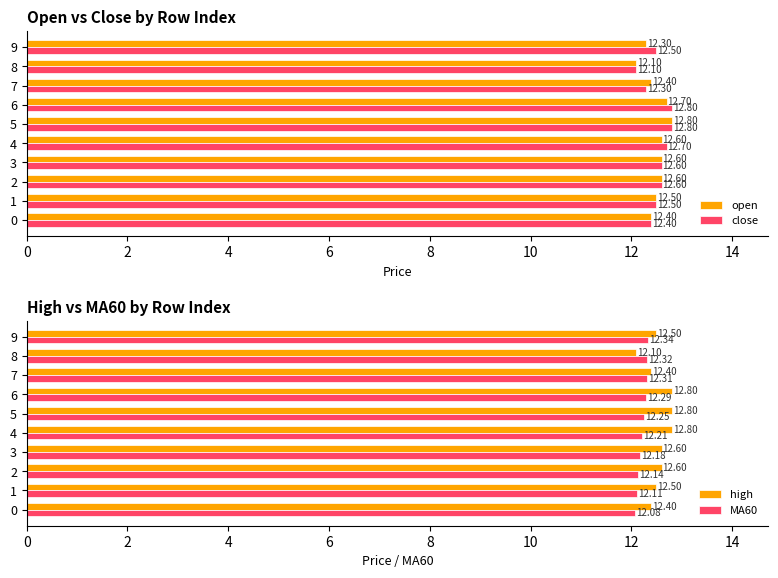

The open series shows 20.0 at 8. True or false?

False